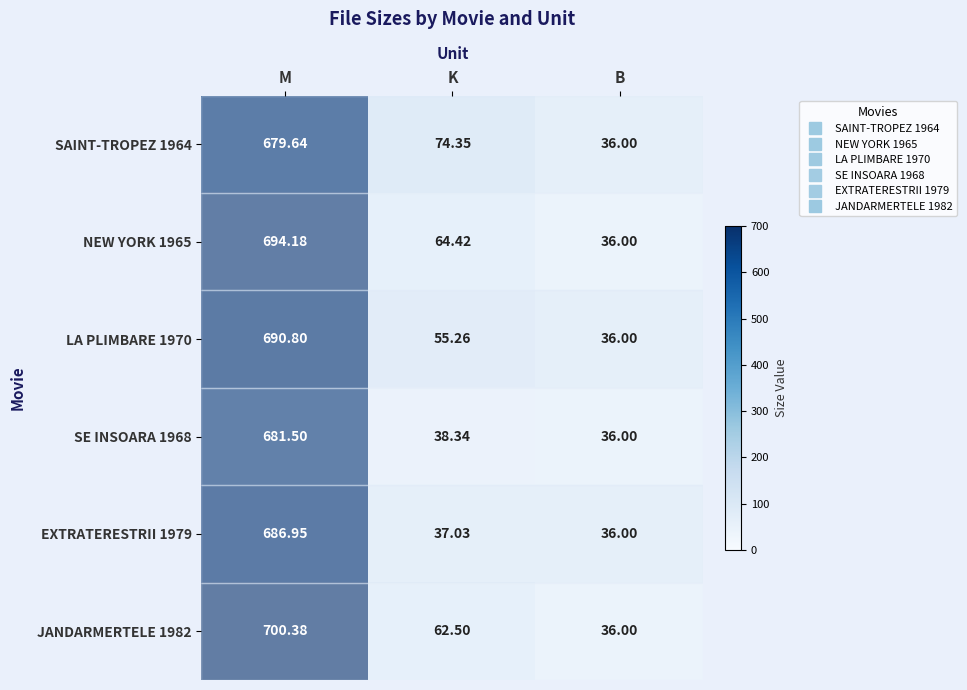

Rank the categories by EXTRATERESTRII 1979 value from lowest to highest.

B, K, M